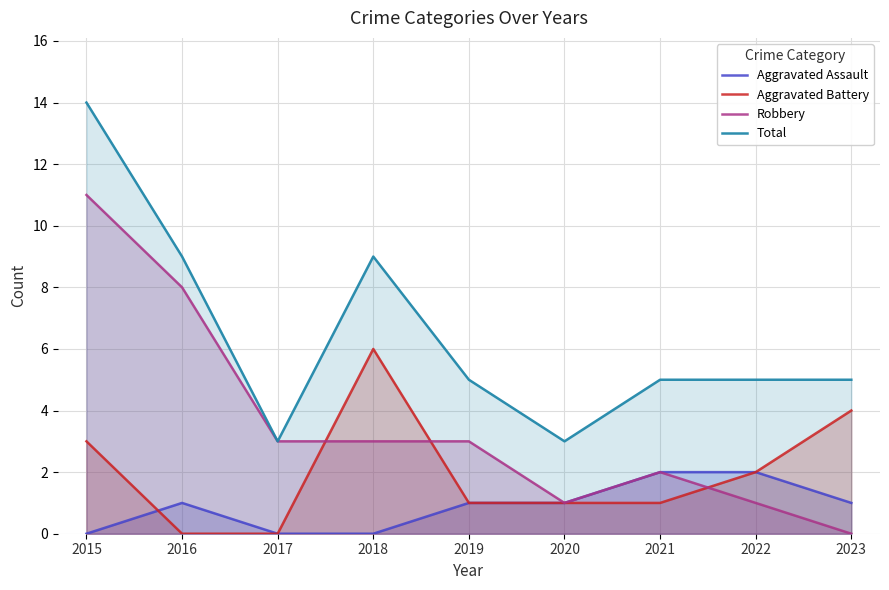

List the labels in order of Aggravated Battery value, largest first.

2018, 2023, 2015, 2022, 2019, 2020, 2021, 2016, 2017